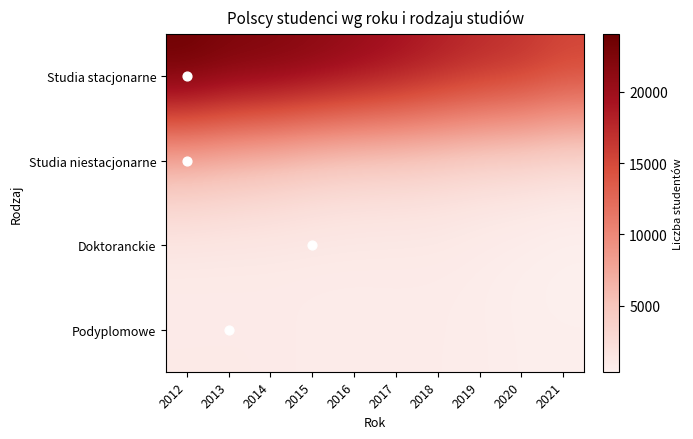

Which series has the largest total across all categories?

Studia stacjonarne